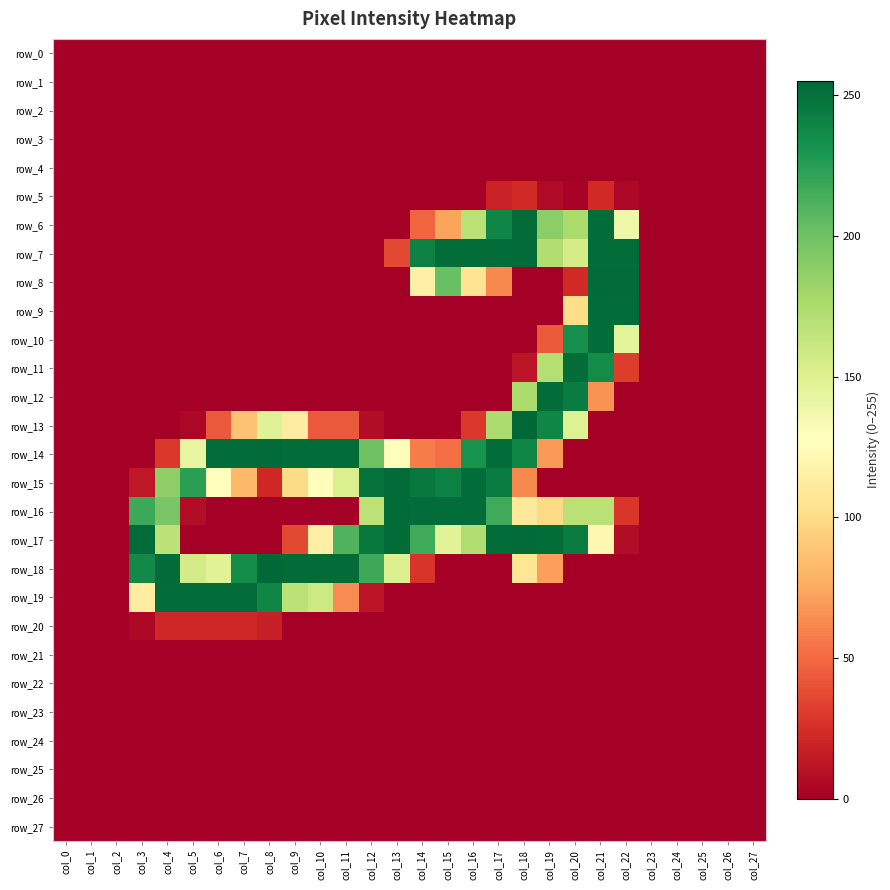

Reading left to right, what are all the values shown in this chart?

row_0: 0	0	0	0	0	0	0	0	0	0	0	0	0	0	0	0	0	0	0	0	0	0	0	0	0	0	0	0
row_1: 0	0	0	0	0	0	0	0	0	0	0	0	0	0	0	0	0	0	0	0	0	0	0	0	0	0	0	0
row_2: 0	0	0	0	0	0	0	0	0	0	0	0	0	0	0	0	0	0	0	0	0	0	0	0	0	0	0	0
row_3: 0	0	0	0	0	0	0	0	0	0	0	0	0	0	0	0	0	0	0	0	0	0	0	0	0	0	0	0
row_4: 0	0	0	0	0	0	0	0	0	0	0	0	0	0	0	0	0	0	0	0	0	0	0	0	0	0	0	0
row_5: 0	0	0	0	0	0	0	0	0	0	0	0	0	0	0	0	0	18	22	6	2	22	4	0	0	0	0	0
row_6: 0	0	0	0	0	0	0	0	0	0	0	0	0	0	48	73	169	239	253	189	176	252	138	0	0	0	0	0
row_7: 0	0	0	0	0	0	0	0	0	0	0	0	0	36	242	252	252	252	253	173	155	252	252	0	0	0	0	0
row_8: 0	0	0	0	0	0	0	0	0	0	0	0	0	0	116	202	106	62	0	0	22	253	253	0	0	0	0	0
row_9: 0	0	0	0	0	0	0	0	0	0	0	0	0	0	0	0	0	0	0	0	101	252	252	0	0	0	0	0
row_10: 0	0	0	0	0	0	0	0	0	0	0	0	0	0	0	0	0	0	0	43	234	252	146	0	0	0	0	0
row_11: 0	0	0	0	0	0	0	0	0	0	0	0	0	0	0	0	0	0	11	171	252	236	31	0	0	0	0	0
row_12: 0	0	0	0	0	0	0	0	0	0	0	0	0	0	0	0	0	0	175	252	244	66	0	0	0	0	0	0
row_13: 0	0	0	0	0	4	43	87	148	113	43	43	7	0	0	0	29	175	255	239	149	0	0	0	0	0	0	0
row_14: 0	0	0	0	29	142	252	252	253	252	252	252	200	129	57	52	232	252	239	68	0	0	0	0	0	0	0	0
row_15: 0	0	0	13	187	224	126	82	21	100	126	152	249	253	246	242	252	244	62	0	0	0	0	0	0	0	0	0
row_16: 0	0	0	218	196	7	0	0	0	0	0	0	167	253	252	252	252	217	109	99	169	169	28	0	0	0	0	0
row_17: 0	0	0	253	168	0	0	0	0	36	115	211	246	253	217	147	173	252	253	252	244	121	7	0	0	0	0	0
row_18: 0	0	0	237	253	156	148	236	254	253	253	253	218	150	27	0	0	0	107	71	0	0	0	0	0	0	0	0
row_19: 0	0	0	113	252	252	252	252	239	168	159	63	11	0	0	0	0	0	0	0	0	0	0	0	0	0	0	0
row_20: 0	0	0	4	21	21	21	21	17	0	0	0	0	0	0	0	0	0	0	0	0	0	0	0	0	0	0	0
row_21: 0	0	0	0	0	0	0	0	0	0	0	0	0	0	0	0	0	0	0	0	0	0	0	0	0	0	0	0
row_22: 0	0	0	0	0	0	0	0	0	0	0	0	0	0	0	0	0	0	0	0	0	0	0	0	0	0	0	0
row_23: 0	0	0	0	0	0	0	0	0	0	0	0	0	0	0	0	0	0	0	0	0	0	0	0	0	0	0	0
row_24: 0	0	0	0	0	0	0	0	0	0	0	0	0	0	0	0	0	0	0	0	0	0	0	0	0	0	0	0
row_25: 0	0	0	0	0	0	0	0	0	0	0	0	0	0	0	0	0	0	0	0	0	0	0	0	0	0	0	0
row_26: 0	0	0	0	0	0	0	0	0	0	0	0	0	0	0	0	0	0	0	0	0	0	0	0	0	0	0	0
row_27: 0	0	0	0	0	0	0	0	0	0	0	0	0	0	0	0	0	0	0	0	0	0	0	0	0	0	0	0